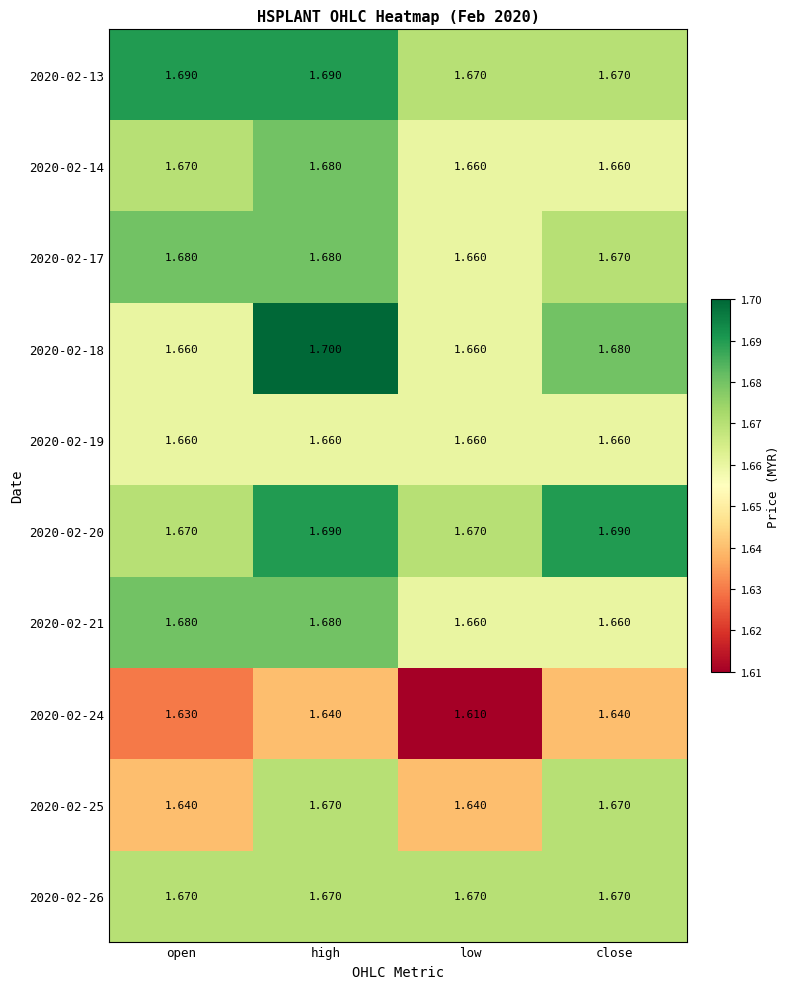

At which category is the sum across all series the highest?

high